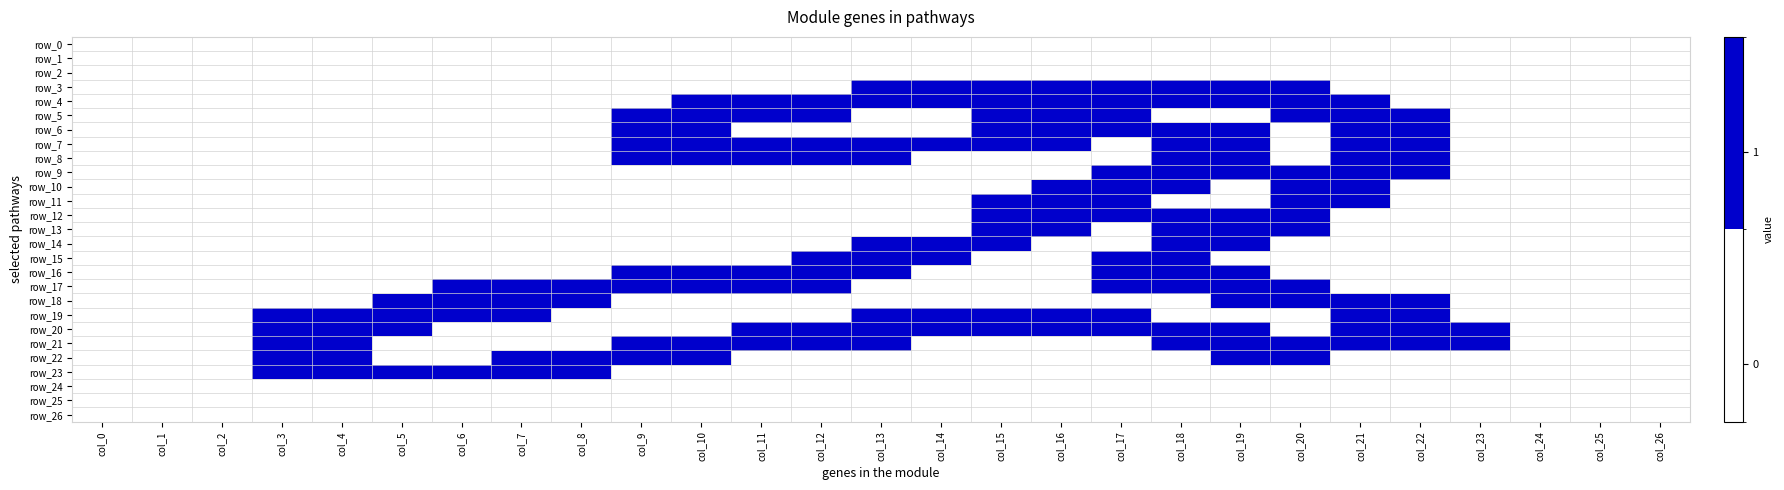

Reading right to left, list all the values displayed in this chart.

row_0: col_26=0.0	col_25=0.0	col_24=0.0	col_23=0.0	col_22=0.0	col_21=0.0	col_20=0.0	col_19=0.0	col_18=0.0	col_17=0.0	col_16=0.0	col_15=0.0	col_14=0.0	col_13=0.0	col_12=0.0	col_11=0.0	col_10=0.0	col_9=0.0	col_8=0.0	col_7=0.0	col_6=0.0	col_5=0.0	col_4=0.0	col_3=0.0	col_2=0.0	col_1=0.0	col_0=0.0
row_1: col_26=0.0	col_25=0.0	col_24=0.0	col_23=0.0	col_22=0.0	col_21=0.0	col_20=0.0	col_19=0.0	col_18=0.0	col_17=0.0	col_16=0.0	col_15=0.0	col_14=0.0	col_13=0.0	col_12=0.0	col_11=0.0	col_10=0.0	col_9=0.0	col_8=0.0	col_7=0.0	col_6=0.0	col_5=0.0	col_4=0.0	col_3=0.0	col_2=0.0	col_1=0.0	col_0=0.0
row_2: col_26=0.0	col_25=0.0	col_24=0.0	col_23=0.0	col_22=0.0	col_21=0.0	col_20=0.0	col_19=0.0	col_18=0.0	col_17=0.0	col_16=0.0	col_15=0.0	col_14=0.0	col_13=0.0	col_12=0.0	col_11=0.0	col_10=0.0	col_9=0.0	col_8=0.0	col_7=0.0	col_6=0.0	col_5=0.0	col_4=0.0	col_3=0.0	col_2=0.0	col_1=0.0	col_0=0.0
row_3: col_26=0.0	col_25=0.0	col_24=0.0	col_23=0.0	col_22=0.0	col_21=0.0	col_20=0.8	col_19=1.0	col_18=1.0	col_17=1.5	col_16=1.5	col_15=1.5	col_14=1.0	col_13=0.8	col_12=0.0	col_11=0.0	col_10=0.0	col_9=0.0	col_8=0.0	col_7=0.0	col_6=0.0	col_5=0.0	col_4=0.0	col_3=0.0	col_2=0.0	col_1=0.0	col_0=0.0
row_4: col_26=0.0	col_25=0.0	col_24=0.0	col_23=0.0	col_22=0.0	col_21=0.8	col_20=2.0	col_19=1.0	col_18=1.0	col_17=0.8	col_16=0.8	col_15=1.5	col_14=1.0	col_13=1.5	col_12=1.5	col_11=1.5	col_10=0.8	col_9=0.0	col_8=0.0	col_7=0.0	col_6=0.0	col_5=0.0	col_4=0.0	col_3=0.0	col_2=0.0	col_1=0.0	col_0=0.0
row_5: col_26=0.0	col_25=0.0	col_24=0.0	col_23=0.0	col_22=0.8	col_21=2.0	col_20=0.8	col_19=0.0	col_18=0.0	col_17=0.8	col_16=1.0	col_15=0.8	col_14=0.0	col_13=0.0	col_12=0.8	col_11=1.5	col_10=2.0	col_9=0.8	col_8=0.0	col_7=0.0	col_6=0.0	col_5=0.0	col_4=0.0	col_3=0.0	col_2=0.0	col_1=0.0	col_0=0.0
row_6: col_26=0.0	col_25=0.0	col_24=0.0	col_23=0.0	col_22=1.0	col_21=1.0	col_20=0.0	col_19=0.8	col_18=1.5	col_17=1.5	col_16=1.5	col_15=1.5	col_14=0.0	col_13=0.0	col_12=0.0	col_11=0.0	col_10=1.0	col_9=1.0	col_8=0.0	col_7=0.0	col_6=0.0	col_5=0.0	col_4=0.0	col_3=0.0	col_2=0.0	col_1=0.0	col_0=0.0
row_7: col_26=0.0	col_25=0.0	col_24=0.0	col_23=0.0	col_22=1.0	col_21=1.0	col_20=0.0	col_19=1.0	col_18=1.0	col_17=0.0	col_16=0.8	col_15=1.5	col_14=1.0	col_13=1.5	col_12=1.5	col_11=0.8	col_10=1.0	col_9=1.0	col_8=0.0	col_7=0.0	col_6=0.0	col_5=0.0	col_4=0.0	col_3=0.0	col_2=0.0	col_1=0.0	col_0=0.0
row_8: col_26=0.0	col_25=0.0	col_24=0.0	col_23=0.0	col_22=1.5	col_21=1.5	col_20=0.0	col_19=1.5	col_18=1.5	col_17=0.0	col_16=0.0	col_15=0.0	col_14=0.0	col_13=0.8	col_12=1.5	col_11=1.5	col_10=1.5	col_9=0.8	col_8=0.0	col_7=0.0	col_6=0.0	col_5=0.0	col_4=0.0	col_3=0.0	col_2=0.0	col_1=0.0	col_0=0.0
row_9: col_26=0.0	col_25=0.0	col_24=0.0	col_23=0.0	col_22=0.8	col_21=2.0	col_20=0.8	col_19=0.8	col_18=1.5	col_17=0.8	col_16=0.0	col_15=0.0	col_14=0.0	col_13=0.0	col_12=0.0	col_11=0.0	col_10=0.0	col_9=0.0	col_8=0.0	col_7=0.0	col_6=0.0	col_5=0.0	col_4=0.0	col_3=0.0	col_2=0.0	col_1=0.0	col_0=0.0
row_10: col_26=0.0	col_25=0.0	col_24=0.0	col_23=0.0	col_22=0.0	col_21=1.5	col_20=1.5	col_19=0.0	col_18=0.8	col_17=2.0	col_16=0.8	col_15=0.0	col_14=0.0	col_13=0.0	col_12=0.0	col_11=0.0	col_10=0.0	col_9=0.0	col_8=0.0	col_7=0.0	col_6=0.0	col_5=0.0	col_4=0.0	col_3=0.0	col_2=0.0	col_1=0.0	col_0=0.0
row_11: col_26=0.0	col_25=0.0	col_24=0.0	col_23=0.0	col_22=0.0	col_21=0.8	col_20=1.5	col_19=0.0	col_18=0.0	col_17=1.5	col_16=1.5	col_15=0.8	col_14=0.0	col_13=0.0	col_12=0.0	col_11=0.0	col_10=0.0	col_9=0.0	col_8=0.0	col_7=0.0	col_6=0.0	col_5=0.0	col_4=0.0	col_3=0.0	col_2=0.0	col_1=0.0	col_0=0.0
row_12: col_26=0.0	col_25=0.0	col_24=0.0	col_23=0.0	col_22=0.0	col_21=0.0	col_20=1.5	col_19=1.5	col_18=0.8	col_17=0.8	col_16=2.0	col_15=1.5	col_14=0.0	col_13=0.0	col_12=0.0	col_11=0.0	col_10=0.0	col_9=0.0	col_8=0.0	col_7=0.0	col_6=0.0	col_5=0.0	col_4=0.0	col_3=0.0	col_2=0.0	col_1=0.0	col_0=0.0
row_13: col_26=0.0	col_25=0.0	col_24=0.0	col_23=0.0	col_22=0.0	col_21=0.0	col_20=0.8	col_19=2.0	col_18=1.5	col_17=0.0	col_16=0.8	col_15=1.5	col_14=0.0	col_13=0.0	col_12=0.0	col_11=0.0	col_10=0.0	col_9=0.0	col_8=0.0	col_7=0.0	col_6=0.0	col_5=0.0	col_4=0.0	col_3=0.0	col_2=0.0	col_1=0.0	col_0=0.0
row_14: col_26=0.0	col_25=0.0	col_24=0.0	col_23=0.0	col_22=0.0	col_21=0.0	col_20=0.0	col_19=0.8	col_18=1.5	col_17=0.0	col_16=0.0	col_15=0.8	col_14=1.5	col_13=0.8	col_12=0.0	col_11=0.0	col_10=0.0	col_9=0.0	col_8=0.0	col_7=0.0	col_6=0.0	col_5=0.0	col_4=0.0	col_3=0.0	col_2=0.0	col_1=0.0	col_0=0.0
row_15: col_26=0.0	col_25=0.0	col_24=0.0	col_23=0.0	col_22=0.0	col_21=0.0	col_20=0.0	col_19=0.0	col_18=0.8	col_17=0.8	col_16=0.0	col_15=0.0	col_14=0.8	col_13=1.5	col_12=0.8	col_11=0.0	col_10=0.0	col_9=0.0	col_8=0.0	col_7=0.0	col_6=0.0	col_5=0.0	col_4=0.0	col_3=0.0	col_2=0.0	col_1=0.0	col_0=0.0
row_16: col_26=0.0	col_25=0.0	col_24=0.0	col_23=0.0	col_22=0.0	col_21=0.0	col_20=0.0	col_19=0.8	col_18=1.5	col_17=1.5	col_16=0.0	col_15=0.0	col_14=0.0	col_13=0.8	col_12=2.0	col_11=1.5	col_10=1.0	col_9=0.8	col_8=0.0	col_7=0.0	col_6=0.0	col_5=0.0	col_4=0.0	col_3=0.0	col_2=0.0	col_1=0.0	col_0=0.0
row_17: col_26=0.0	col_25=0.0	col_24=0.0	col_23=0.0	col_22=0.0	col_21=0.0	col_20=0.8	col_19=2.0	col_18=1.5	col_17=0.8	col_16=0.0	col_15=0.0	col_14=0.0	col_13=0.0	col_12=0.8	col_11=1.5	col_10=1.0	col_9=1.5	col_8=1.5	col_7=1.5	col_6=0.8	col_5=0.0	col_4=0.0	col_3=0.0	col_2=0.0	col_1=0.0	col_0=0.0
row_18: col_26=0.0	col_25=0.0	col_24=0.0	col_23=0.0	col_22=0.8	col_21=1.5	col_20=1.5	col_19=0.8	col_18=0.0	col_17=0.0	col_16=0.0	col_15=0.0	col_14=0.0	col_13=0.0	col_12=0.0	col_11=0.0	col_10=0.0	col_9=0.0	col_8=0.8	col_7=2.0	col_6=2.0	col_5=0.8	col_4=0.0	col_3=0.0	col_2=0.0	col_1=0.0	col_0=0.0
row_19: col_26=0.0	col_25=0.0	col_24=0.0	col_23=0.0	col_22=1.5	col_21=1.5	col_20=0.0	col_19=0.0	col_18=0.0	col_17=0.8	col_16=1.0	col_15=1.0	col_14=1.0	col_13=0.8	col_12=0.0	col_11=0.0	col_10=0.0	col_9=0.0	col_8=0.0	col_7=0.8	col_6=1.5	col_5=2.0	col_4=1.5	col_3=0.8	col_2=0.0	col_1=0.0	col_0=0.0
row_20: col_26=0.0	col_25=0.0	col_24=0.0	col_23=0.8	col_22=2.0	col_21=0.8	col_20=0.0	col_19=0.8	col_18=1.5	col_17=1.5	col_16=1.0	col_15=1.0	col_14=1.0	col_13=2.0	col_12=1.5	col_11=0.8	col_10=0.0	col_9=0.0	col_8=0.0	col_7=0.0	col_6=0.0	col_5=0.8	col_4=2.0	col_3=1.5	col_2=0.0	col_1=0.0	col_0=0.0
row_21: col_26=0.0	col_25=0.0	col_24=0.0	col_23=0.8	col_22=1.5	col_21=1.0	col_20=1.5	col_19=2.0	col_18=0.8	col_17=0.0	col_16=0.0	col_15=0.0	col_14=0.0	col_13=0.8	col_12=1.5	col_11=1.5	col_10=1.5	col_9=0.8	col_8=0.0	col_7=0.0	col_6=0.0	col_5=0.0	col_4=0.8	col_3=1.5	col_2=0.0	col_1=0.0	col_0=0.0
row_22: col_26=0.0	col_25=0.0	col_24=0.0	col_23=0.0	col_22=0.0	col_21=0.0	col_20=0.8	col_19=0.8	col_18=0.0	col_17=0.0	col_16=0.0	col_15=0.0	col_14=0.0	col_13=0.0	col_12=0.0	col_11=0.0	col_10=0.8	col_9=1.5	col_8=1.5	col_7=0.8	col_6=0.0	col_5=0.0	col_4=0.8	col_3=1.5	col_2=0.0	col_1=0.0	col_0=0.0
row_23: col_26=0.0	col_25=0.0	col_24=0.0	col_23=0.0	col_22=0.0	col_21=0.0	col_20=0.0	col_19=0.0	col_18=0.0	col_17=0.0	col_16=0.0	col_15=0.0	col_14=0.0	col_13=0.0	col_12=0.0	col_11=0.0	col_10=0.0	col_9=0.0	col_8=0.8	col_7=1.5	col_6=1.0	col_5=1.0	col_4=1.5	col_3=0.8	col_2=0.0	col_1=0.0	col_0=0.0
row_24: col_26=0.0	col_25=0.0	col_24=0.0	col_23=0.0	col_22=0.0	col_21=0.0	col_20=0.0	col_19=0.0	col_18=0.0	col_17=0.0	col_16=0.0	col_15=0.0	col_14=0.0	col_13=0.0	col_12=0.0	col_11=0.0	col_10=0.0	col_9=0.0	col_8=0.0	col_7=0.0	col_6=0.0	col_5=0.0	col_4=0.0	col_3=0.0	col_2=0.0	col_1=0.0	col_0=0.0
row_25: col_26=0.0	col_25=0.0	col_24=0.0	col_23=0.0	col_22=0.0	col_21=0.0	col_20=0.0	col_19=0.0	col_18=0.0	col_17=0.0	col_16=0.0	col_15=0.0	col_14=0.0	col_13=0.0	col_12=0.0	col_11=0.0	col_10=0.0	col_9=0.0	col_8=0.0	col_7=0.0	col_6=0.0	col_5=0.0	col_4=0.0	col_3=0.0	col_2=0.0	col_1=0.0	col_0=0.0
row_26: col_26=0.0	col_25=0.0	col_24=0.0	col_23=0.0	col_22=0.0	col_21=0.0	col_20=0.0	col_19=0.0	col_18=0.0	col_17=0.0	col_16=0.0	col_15=0.0	col_14=0.0	col_13=0.0	col_12=0.0	col_11=0.0	col_10=0.0	col_9=0.0	col_8=0.0	col_7=0.0	col_6=0.0	col_5=0.0	col_4=0.0	col_3=0.0	col_2=0.0	col_1=0.0	col_0=0.0